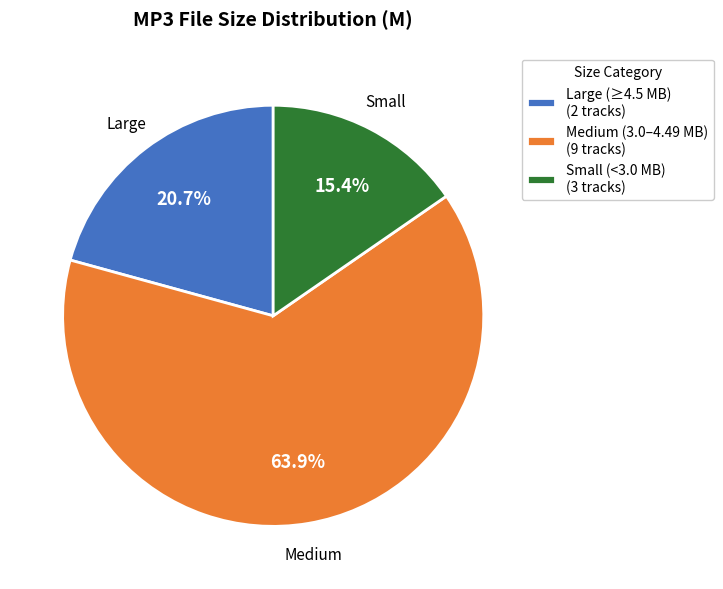

To the nearest percent, what is the average slice percentage?

33%